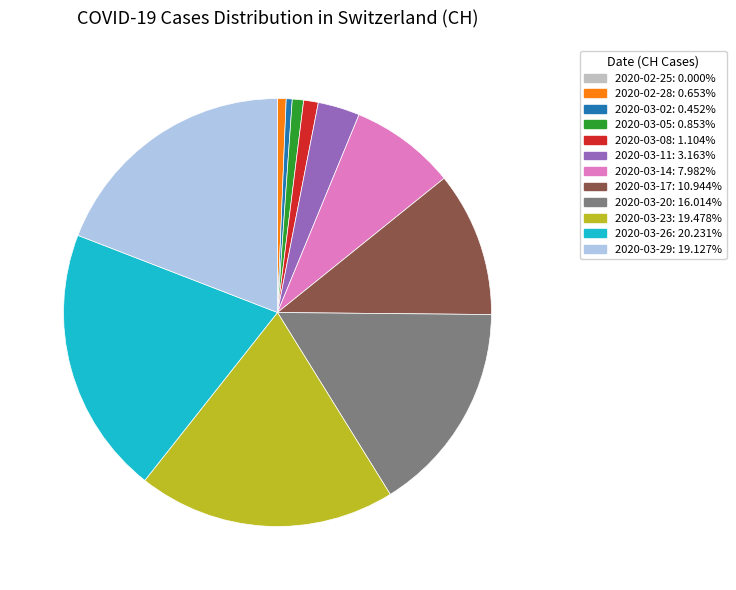

What is the ratio of the value at 2020-03-29: 19.127% to the value at 2020-03-23: 19.478%?

1.0